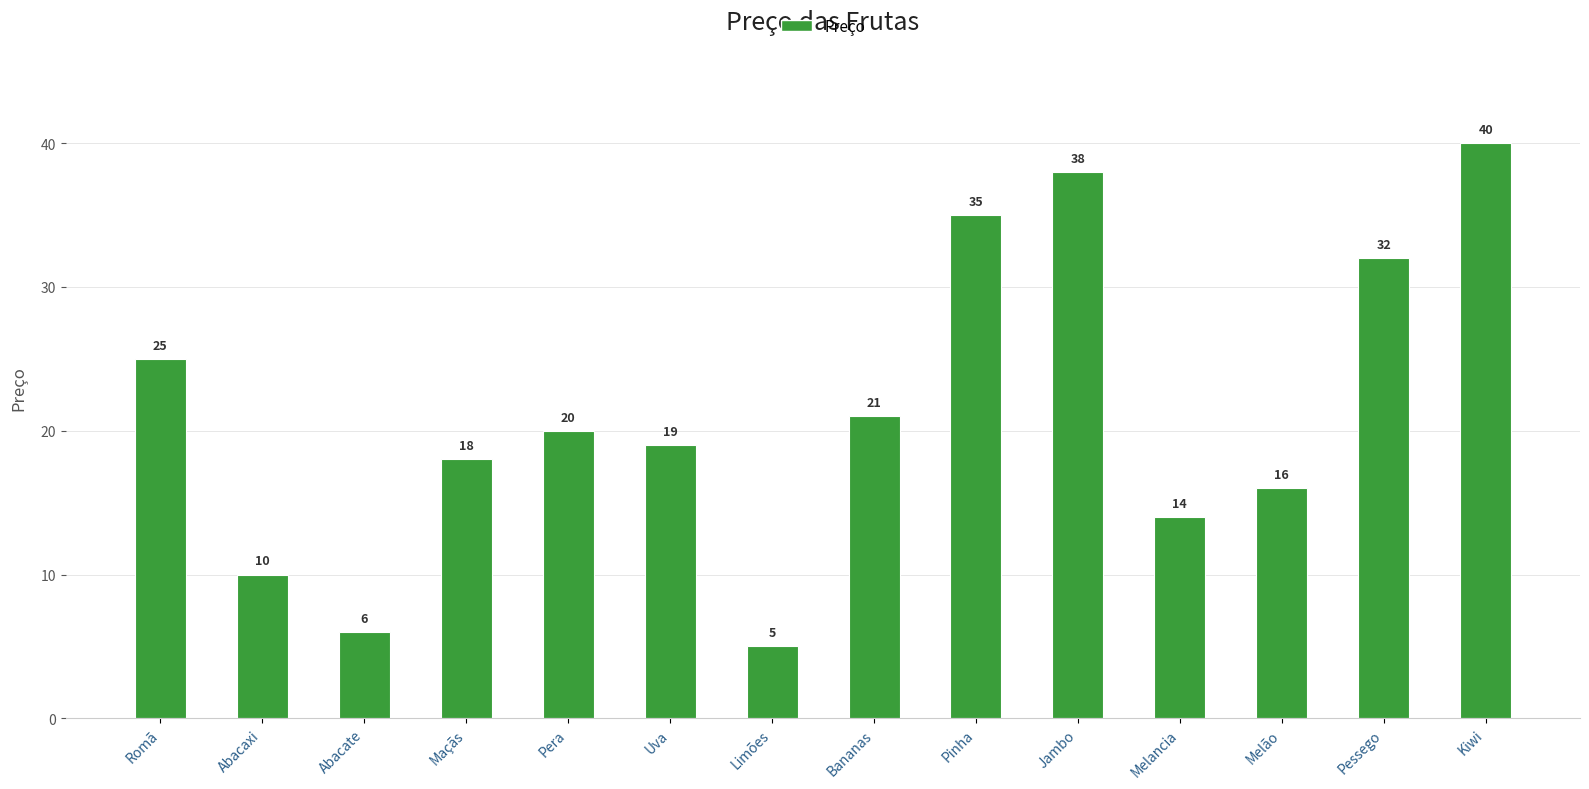

Which has a higher value, Bananas or Kiwi?

Kiwi